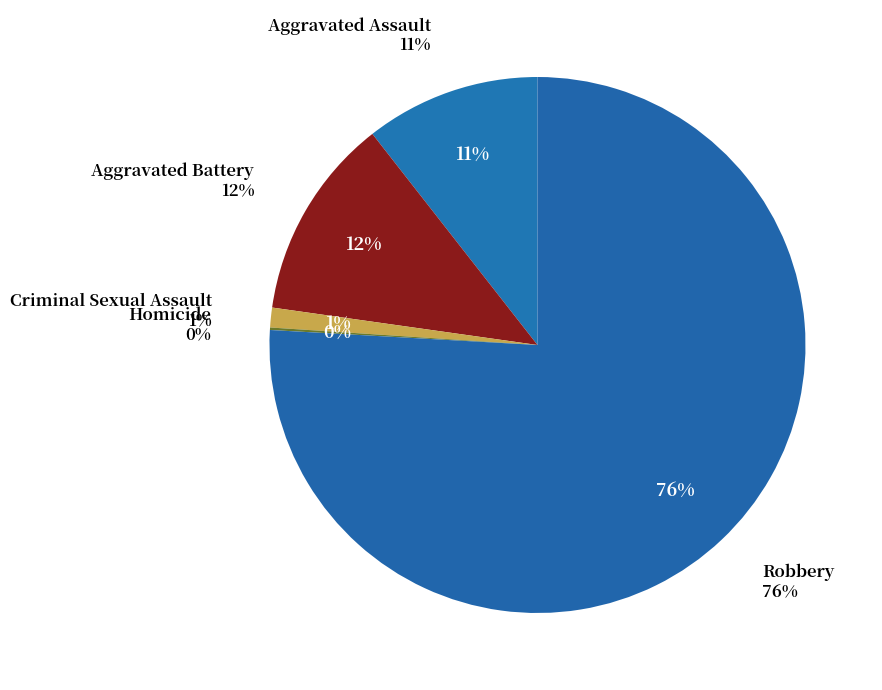

To the nearest percent, what portion does Aggravated Assault represent?

11%